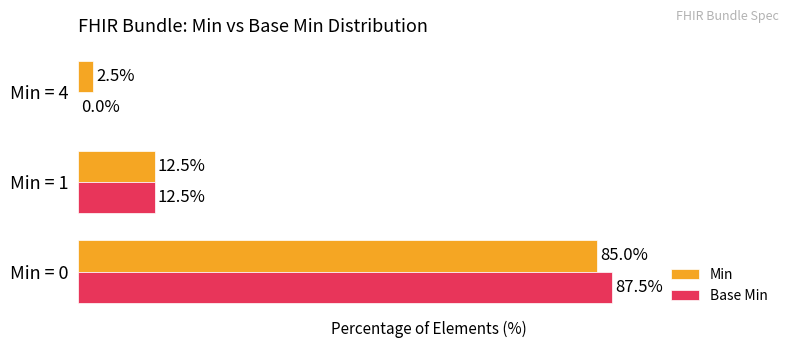

At which category is the sum across all series the highest?

Min = 0